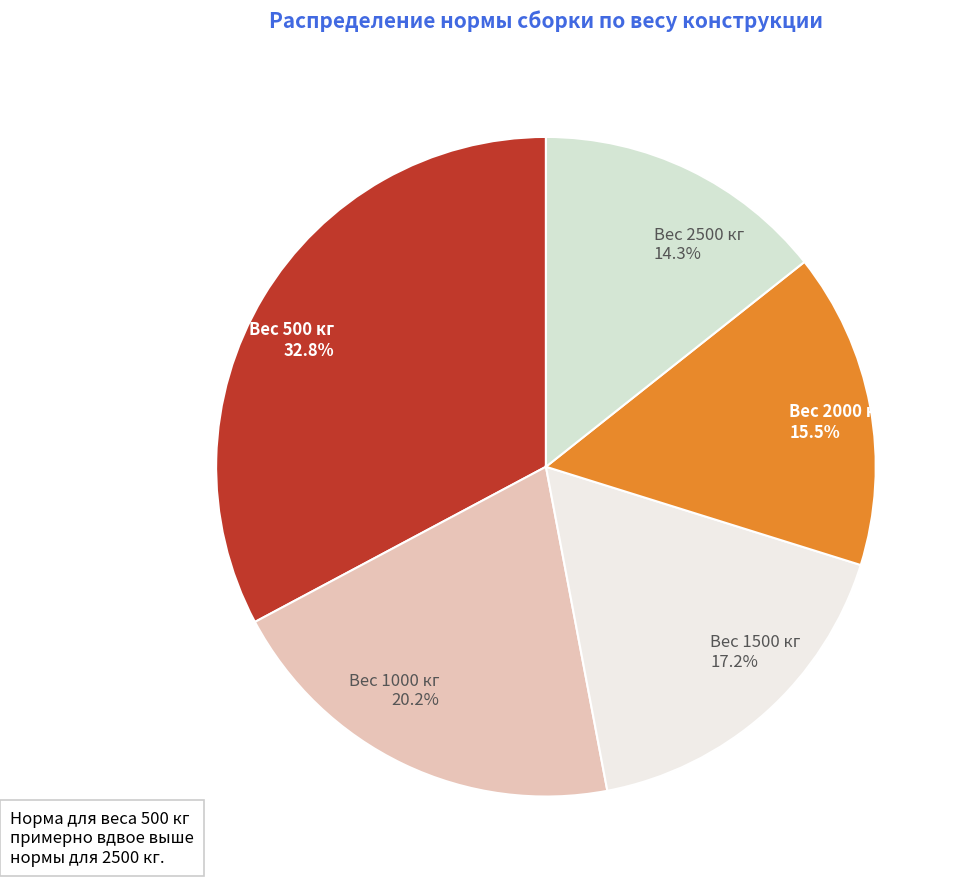

Rank the categories by value from lowest to highest.

Вес 2500 кг 14.3%, Вес 2000 кг 15.5%, Вес 1500 кг 17.2%, Вес 1000 кг 20.2%, Вес 500 кг 32.8%